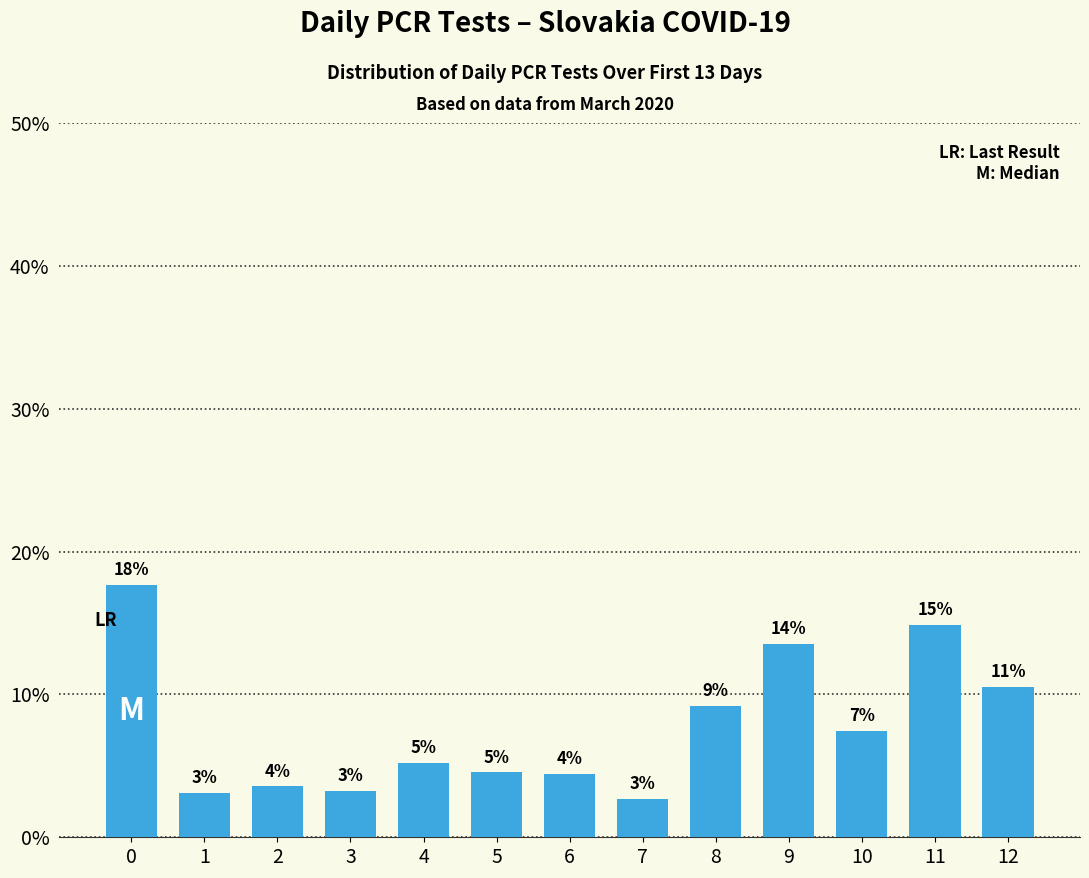

The value at 8 is 9.2. True or false?

True